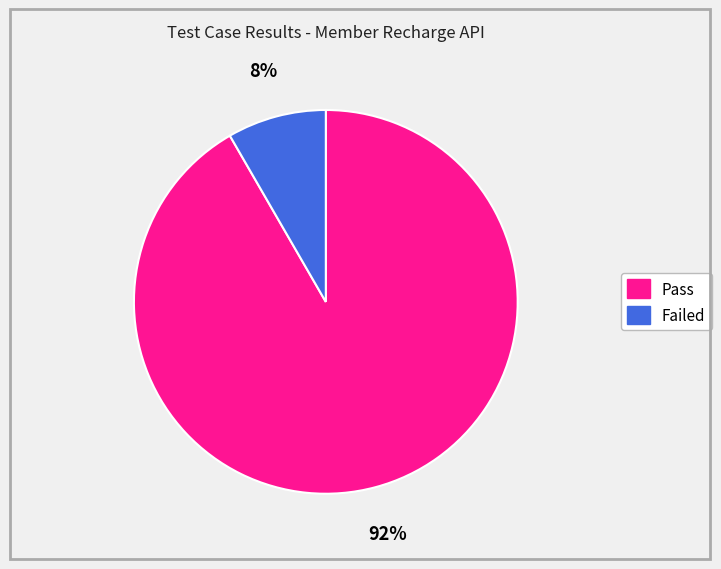

Which category has the smallest portion of the pie?

Failed